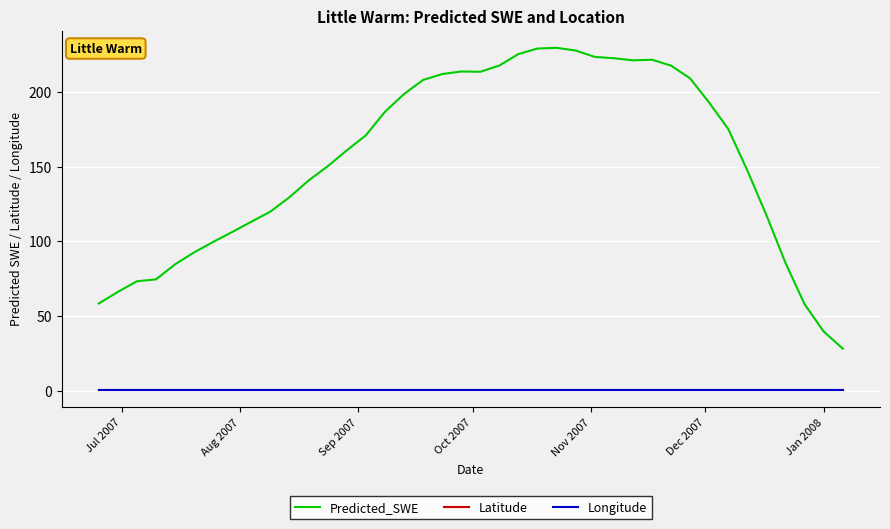

Which series has the widest spread of values?

Predicted_SWE